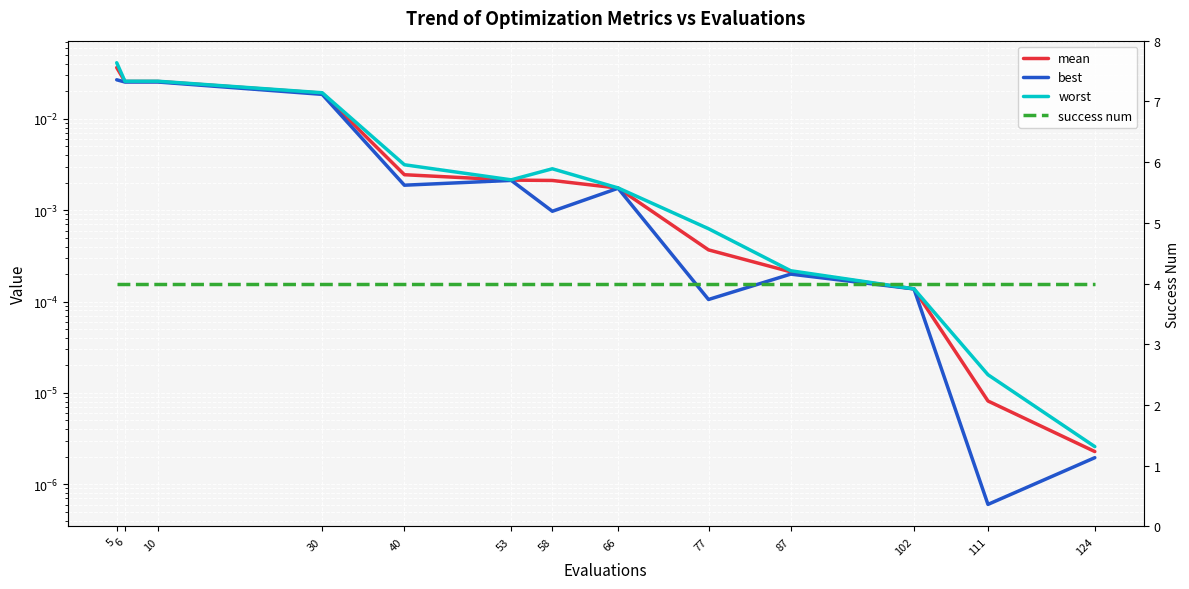

Reading right to left, transcribe all the data shown in this chart.

mean: 124=0.0	111=0.0	102=0.0	87=0.0	77=0.0	66=0.0	58=0.0	53=0.0	40=0.0	30=0.0	10=0.0	6=0.0	5=0.0
best: 124=0.0	111=0.0	102=0.0	87=0.0	77=0.0	66=0.0	58=0.0	53=0.0	40=0.0	30=0.0	10=0.0	6=0.0	5=0.0
worst: 124=0.0	111=0.0	102=0.0	87=0.0	77=0.0	66=0.0	58=0.0	53=0.0	40=0.0	30=0.0	10=0.0	6=0.0	5=0.0
success num: 124=4.0	111=4.0	102=4.0	87=4.0	77=4.0	66=4.0	58=4.0	53=4.0	40=4.0	30=4.0	10=4.0	6=4.0	5=4.0